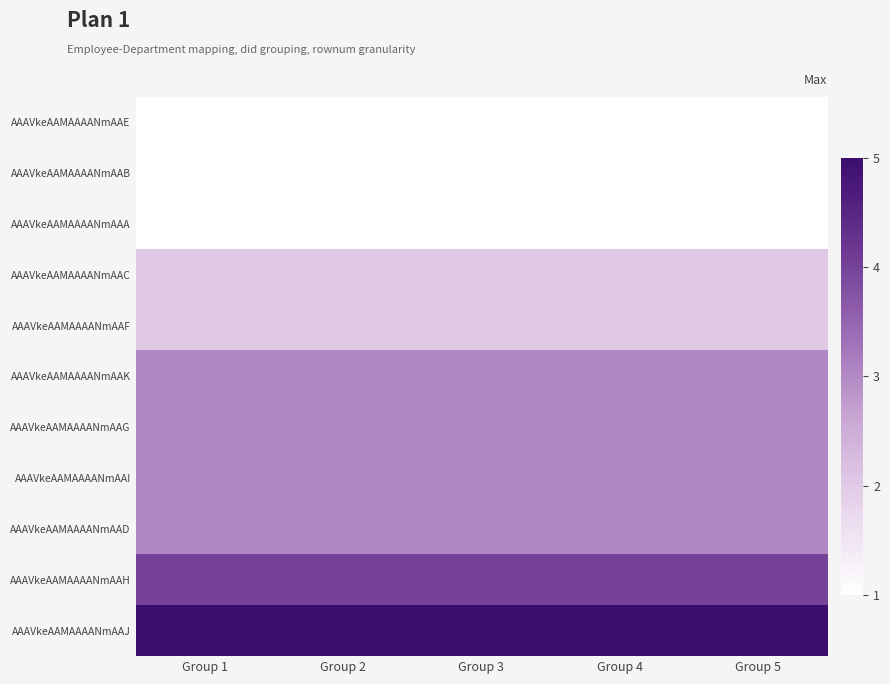

True or false: AAAVkeAAMAAAANmAAF has a value of 3 at Group 2.

False